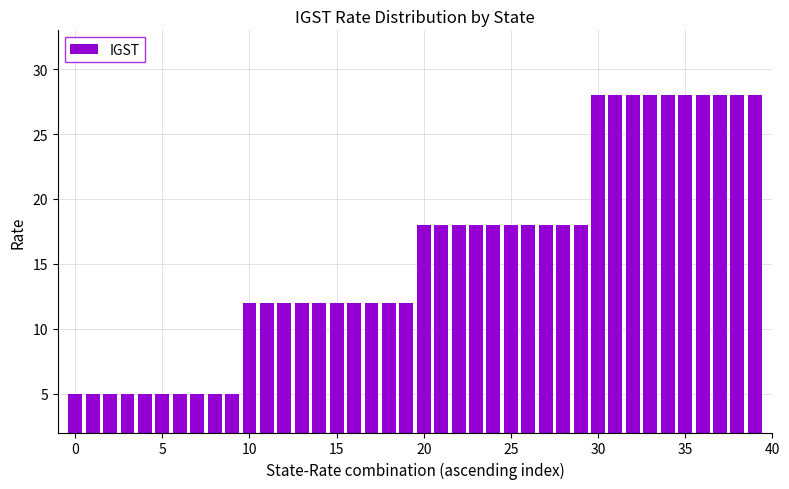

What is the difference between the maximum and minimum values?

23